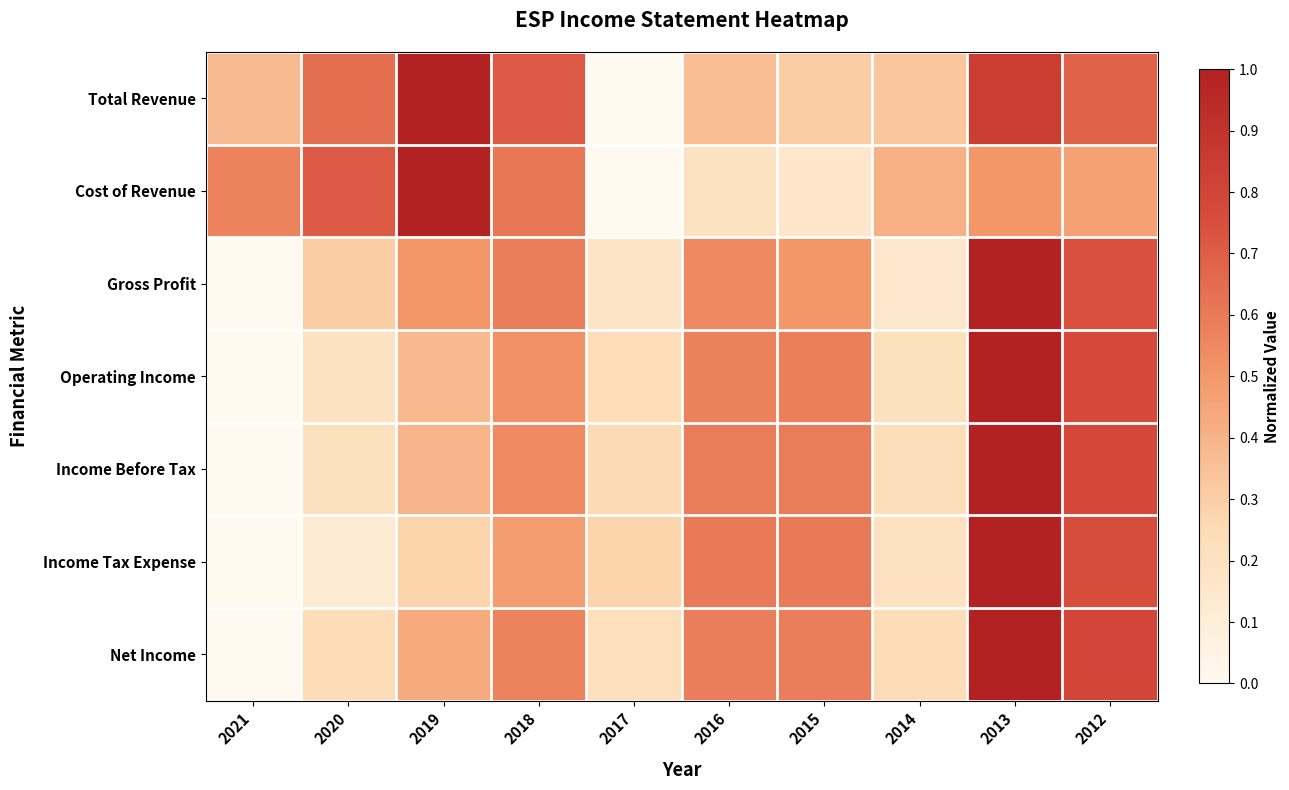

At how many categories does at least one series exceed 0?

10